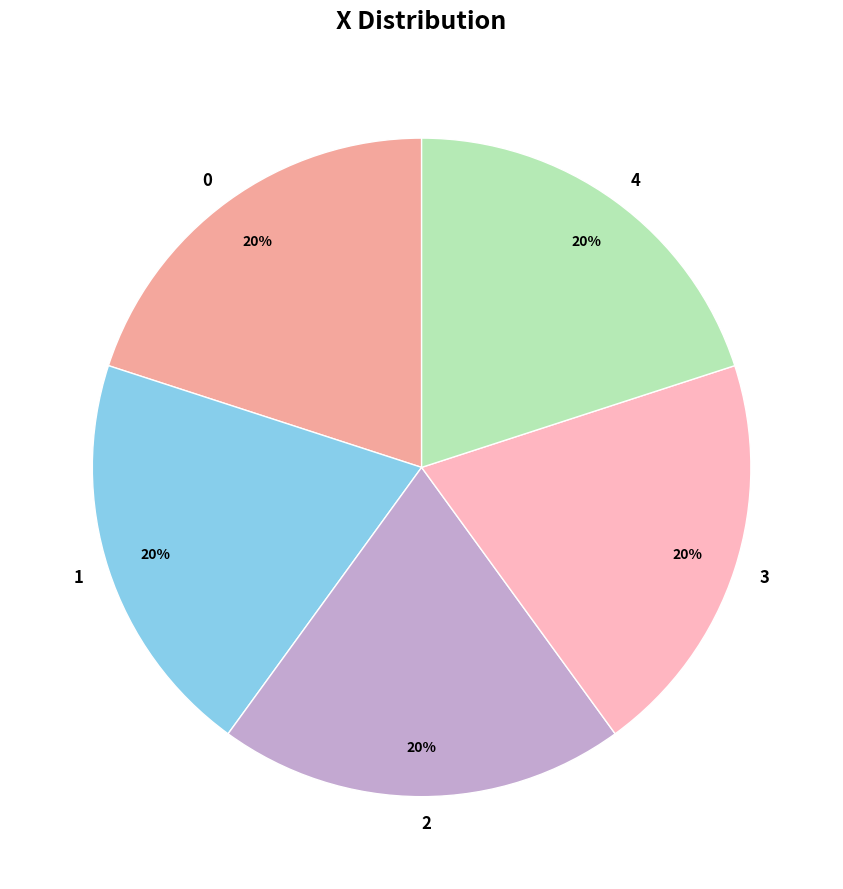

True or false: 0 accounts for 33% of the total.

False